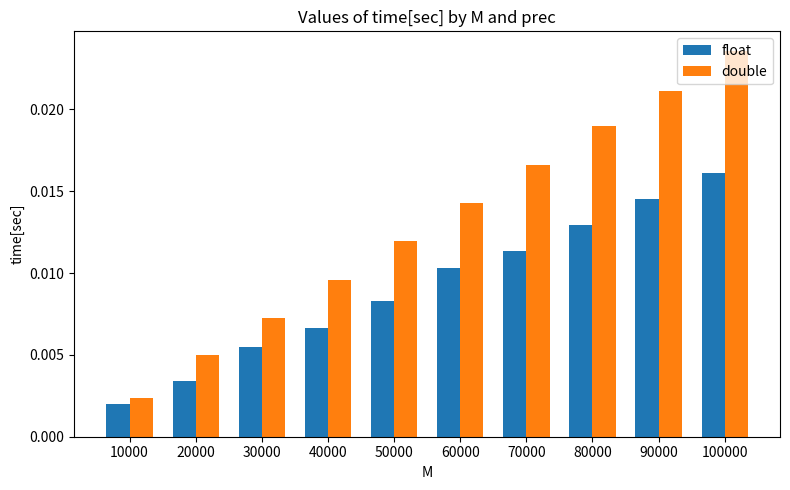

At how many categories does at least one series exceed 0?

10